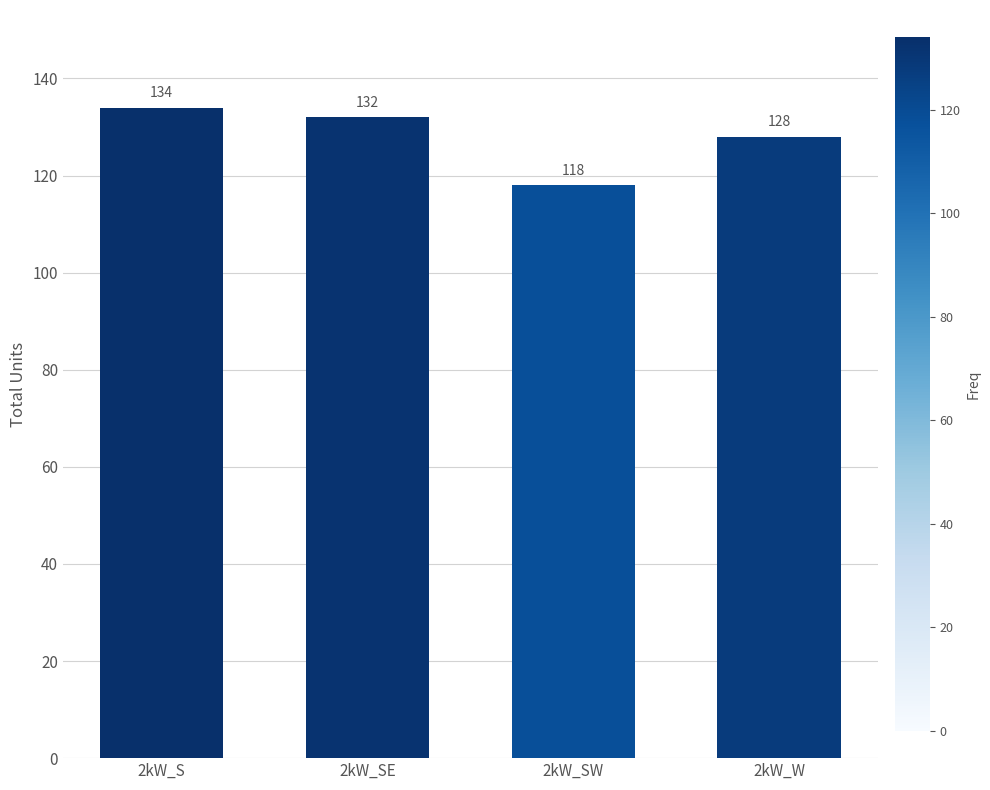

Where does the data first go above 132?

2kW_S